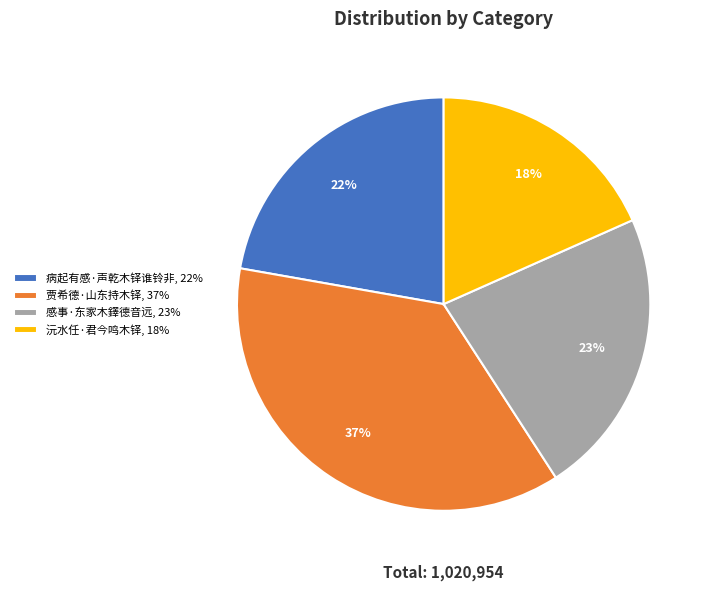

Do 病起有感·声乾木铎谁铃非, 22% and 感事·东家木鐸德音远, 23% together represent more than half of the pie?

No